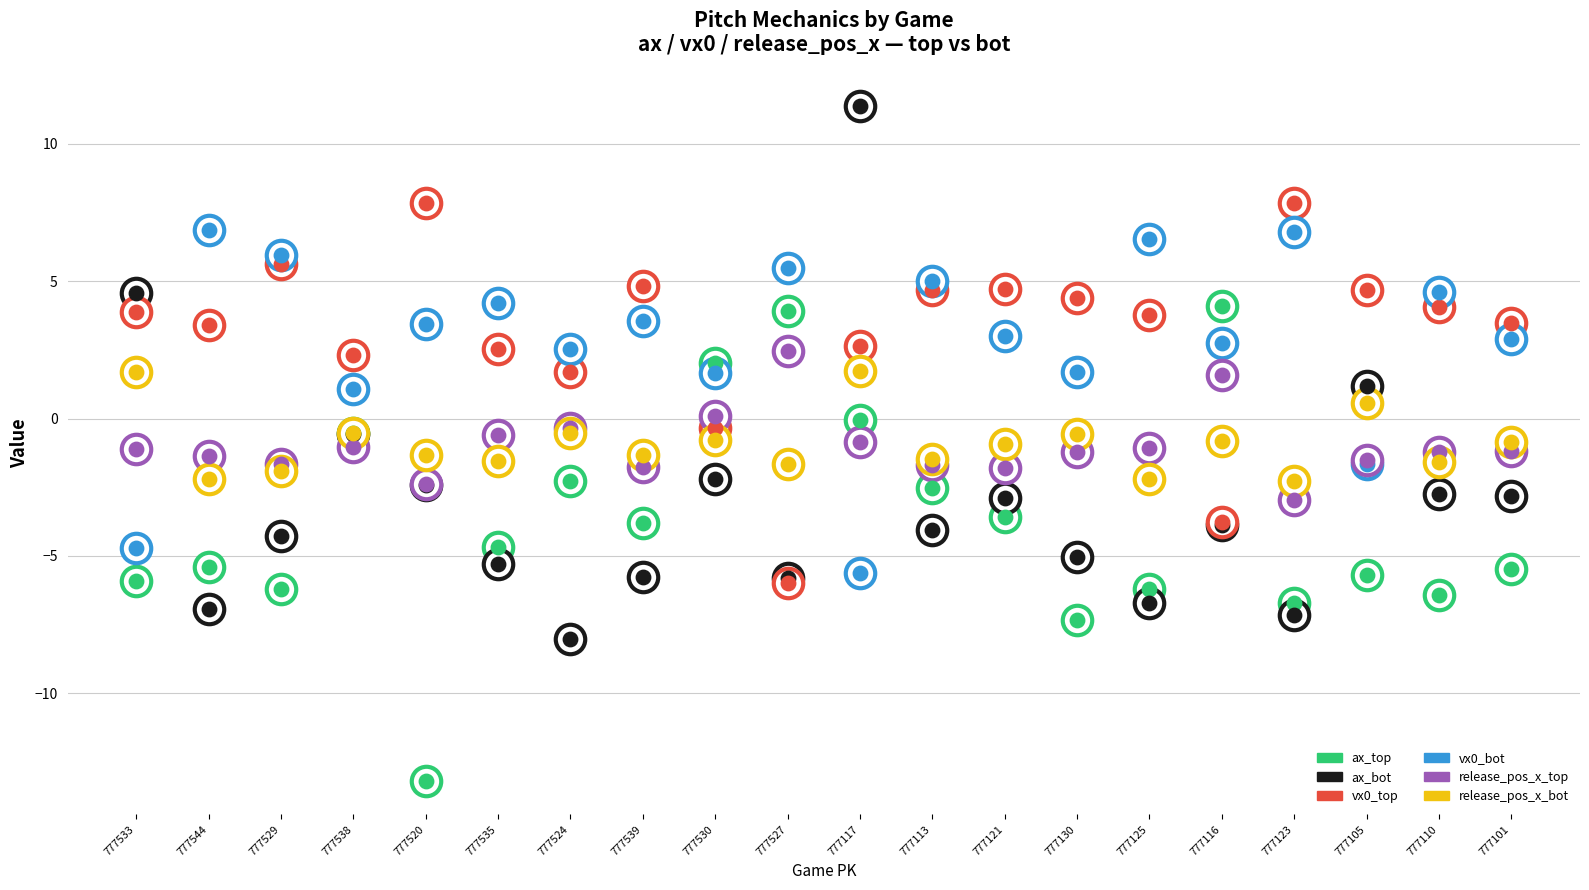

Is the value of ax_bot at 777527 greater than the value of vx0_top at 777530?

No